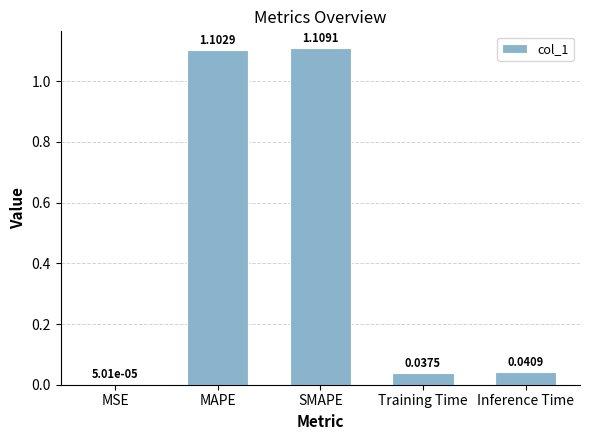

Which has a higher value, Inference Time or Training Time?

Inference Time